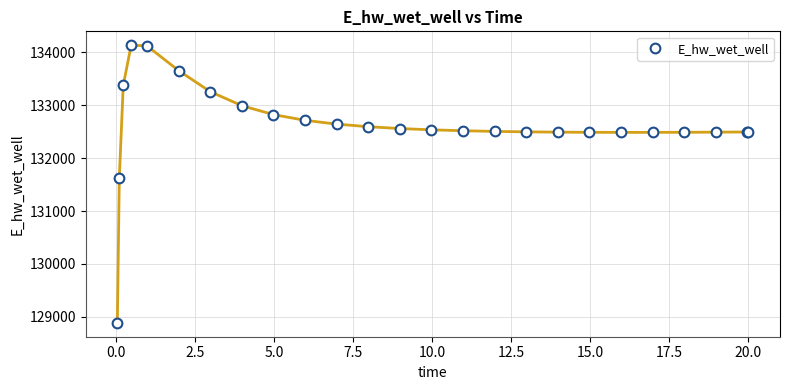

What is the value of the 12th point from the left?

132595.3